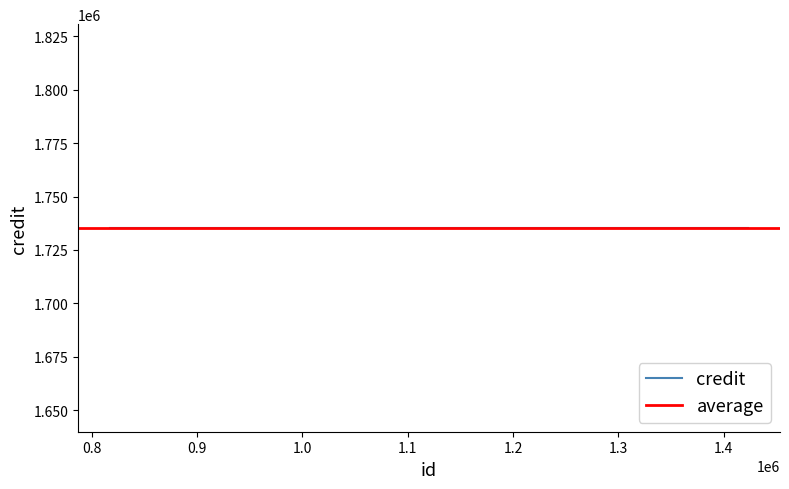

What is the sum of the songid values at 1032778 and 1423034?

3428718